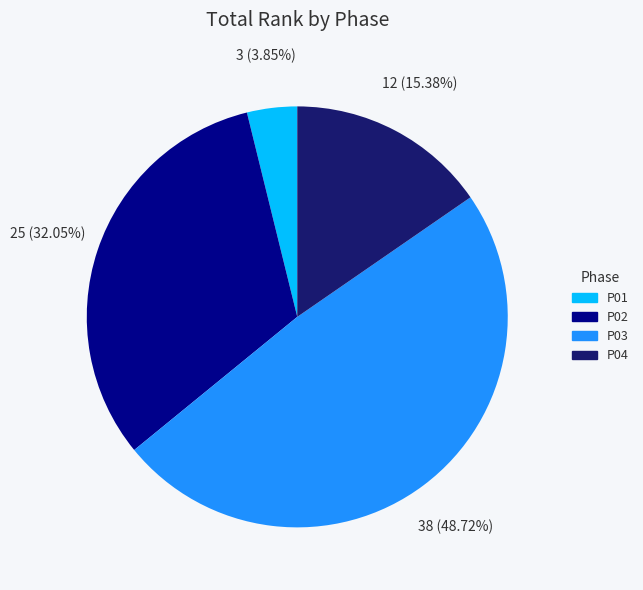

Is the sum of P01 and P04 greater than half?

No